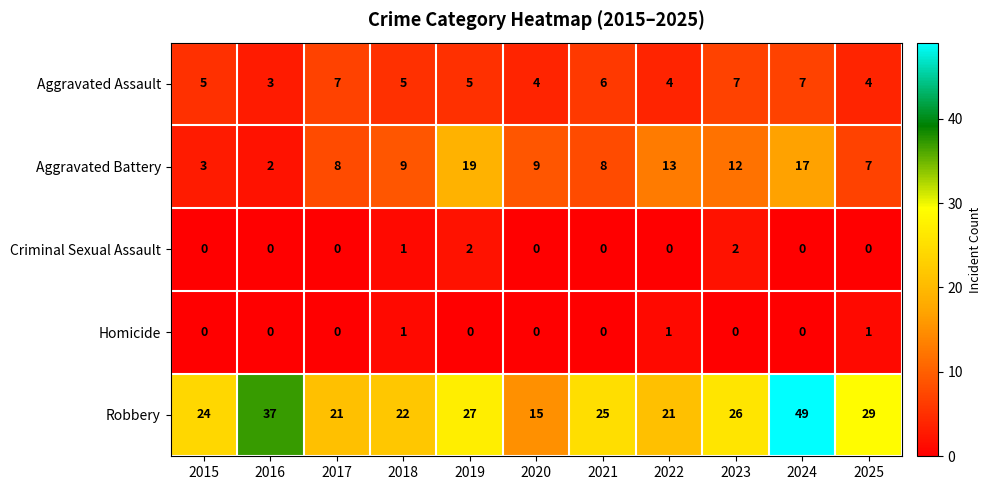

At which label is Robbery closest to 32?

2025